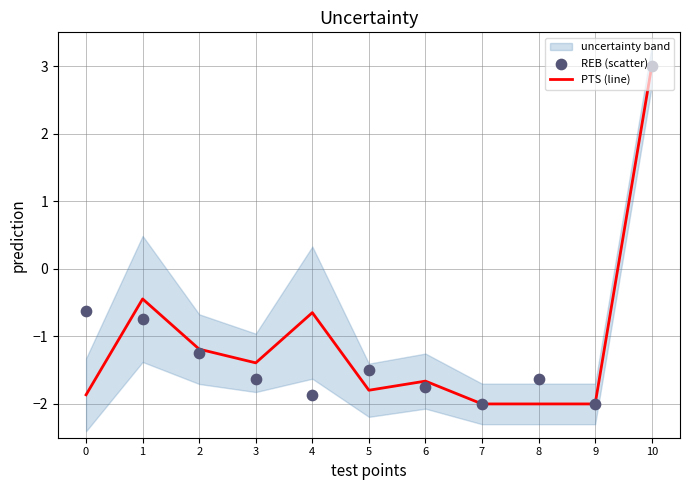

What is the maximum value for PTS (line)?

3.0